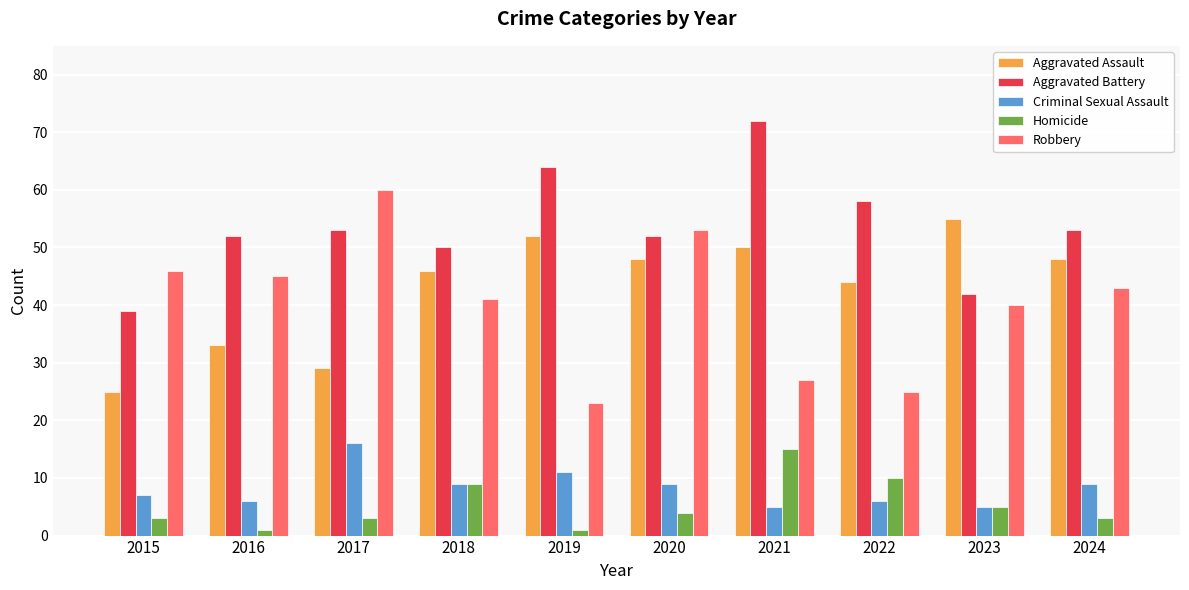

The value of Aggravated Battery at 2015 is 62. True or false?

False